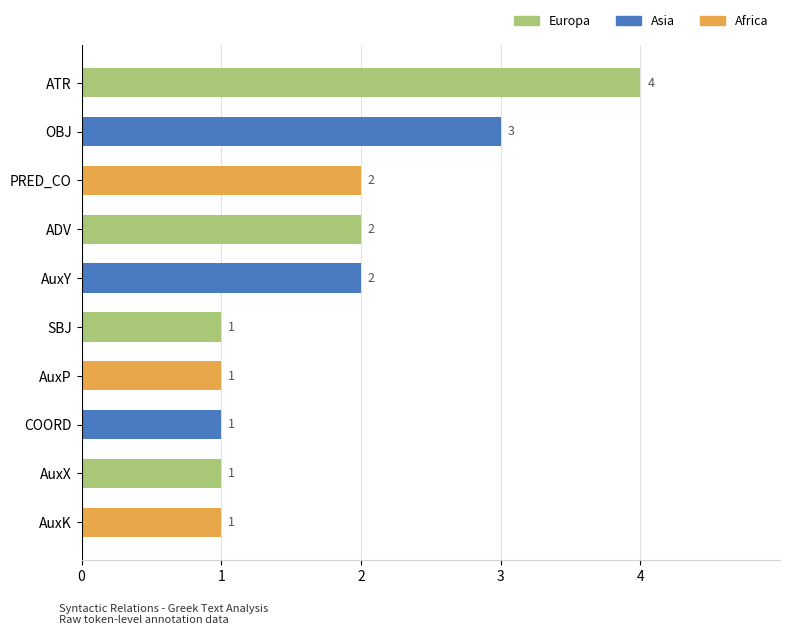

What is the ratio of the value at COORD to the value at PRED_CO?

0.5